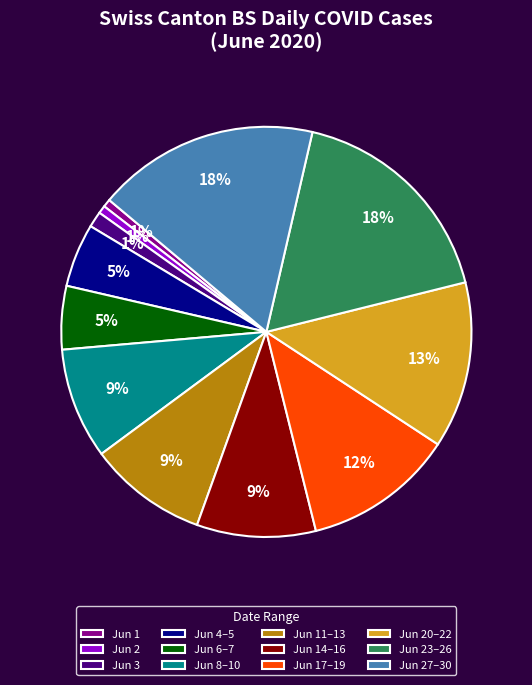

To the nearest percent, what portion does Jun 23–26 represent?

18%